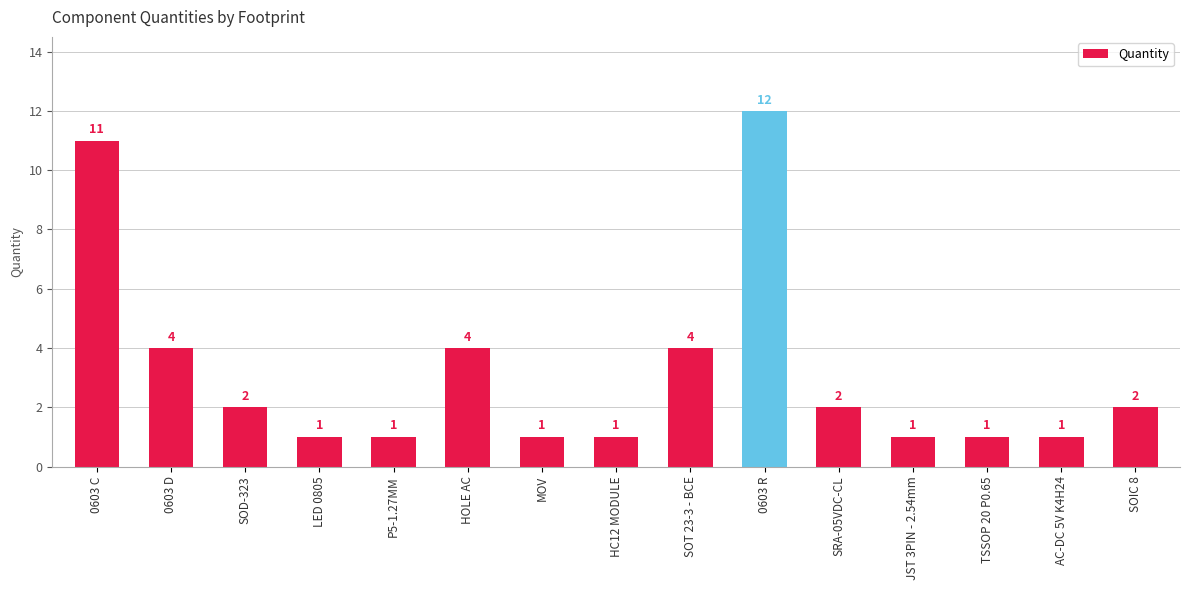

Which has a higher value, LED 0805 or SOT 23-3 - BCE?

SOT 23-3 - BCE